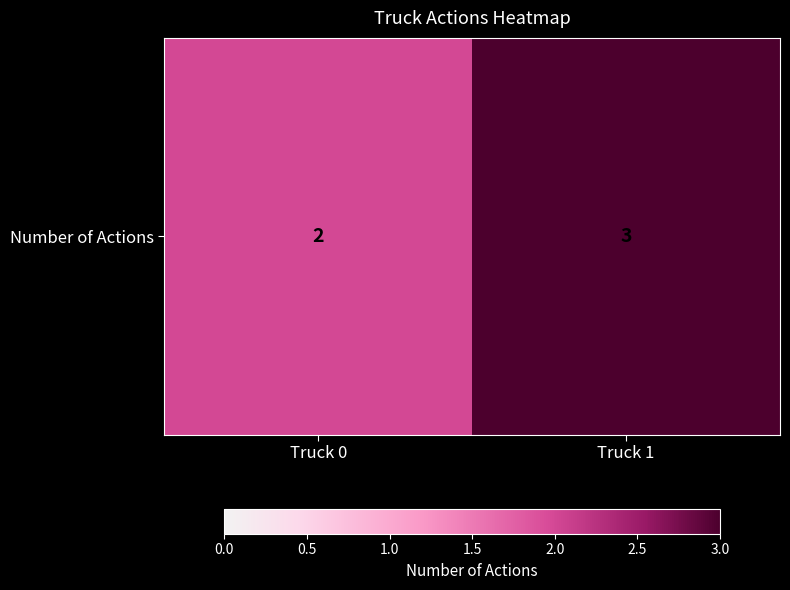

Read the value at Truck 0.

2